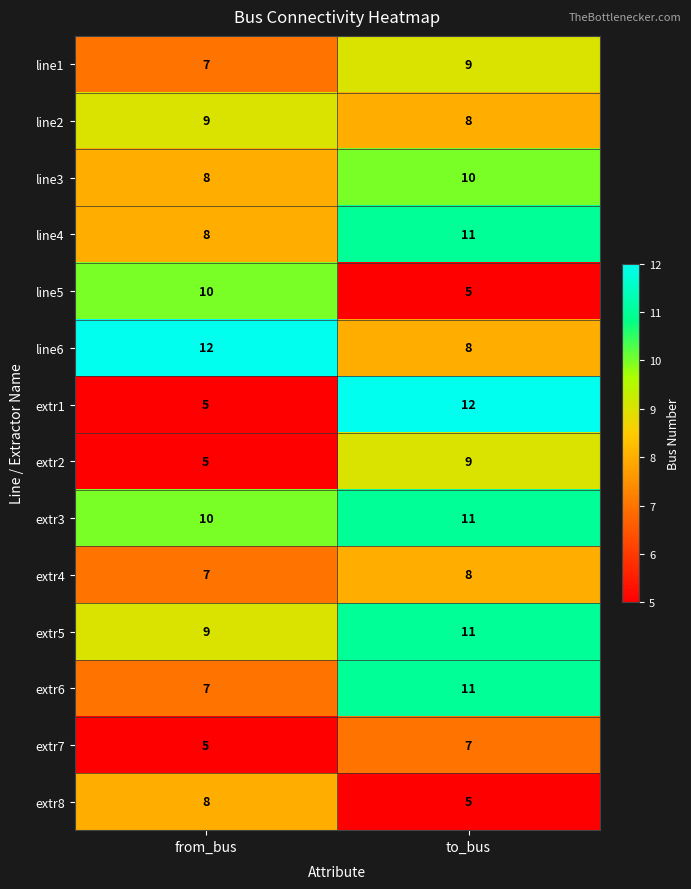

At how many categories does at least one series exceed 9?

2